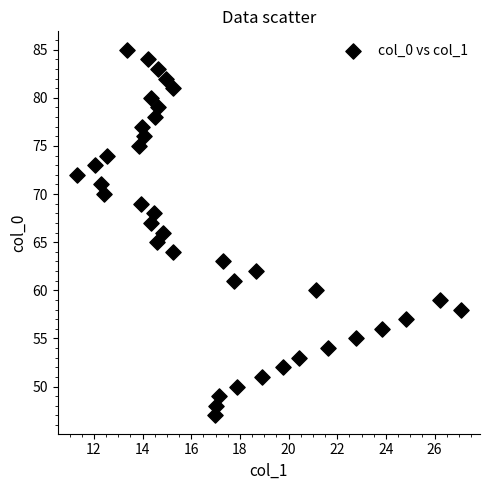

What is the range of Y values (max minus min)?

38